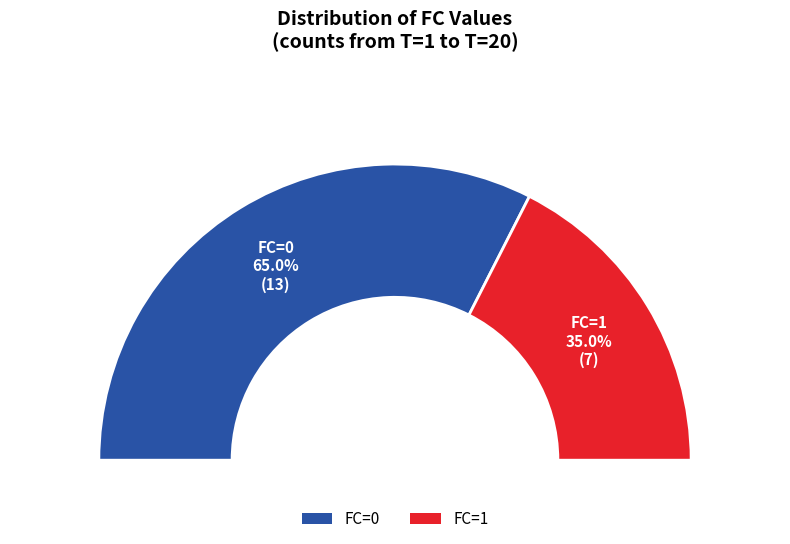

Count the number of slices in the pie.

2